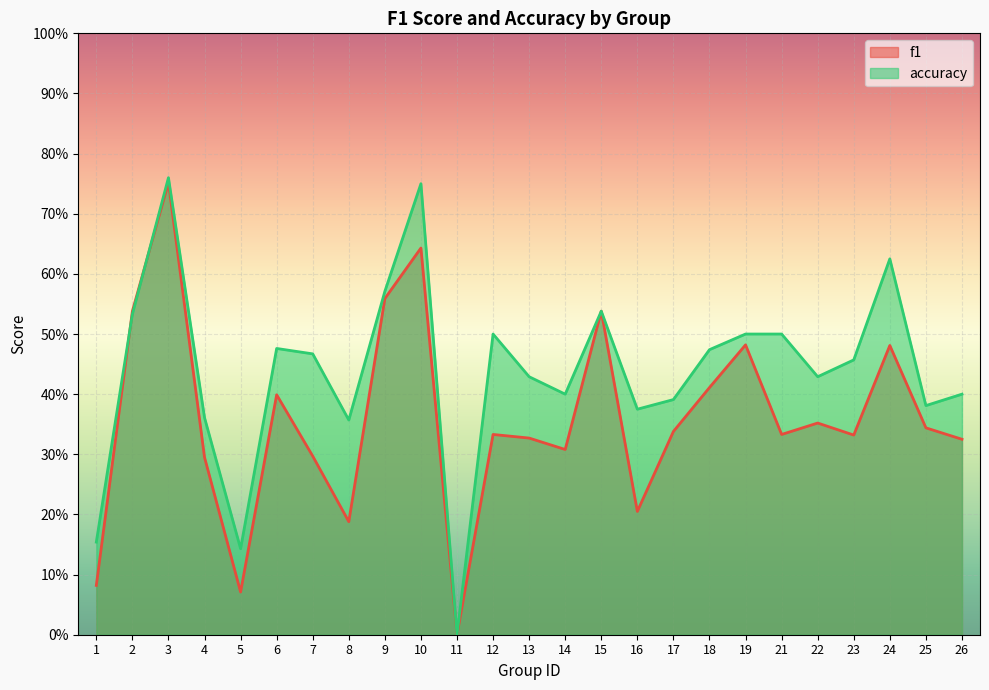

What is the value of the f1 point at the 20th from the left?

0.3